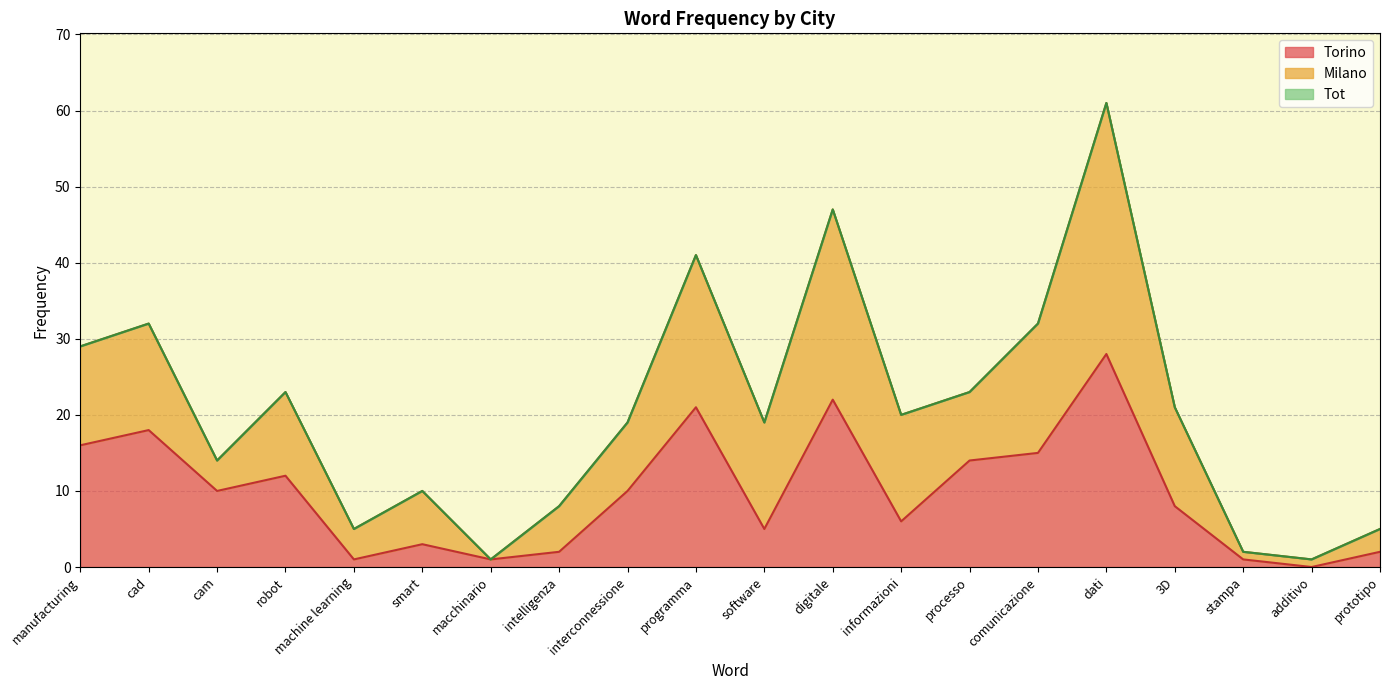

True or false: Tot and Torino intersect in this chart.

False